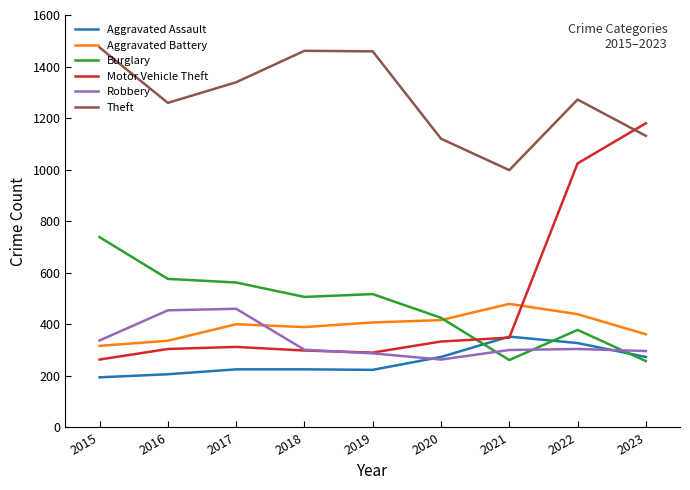

In Theft, how many points are lower than both neighbors (excluding endpoints)?

2